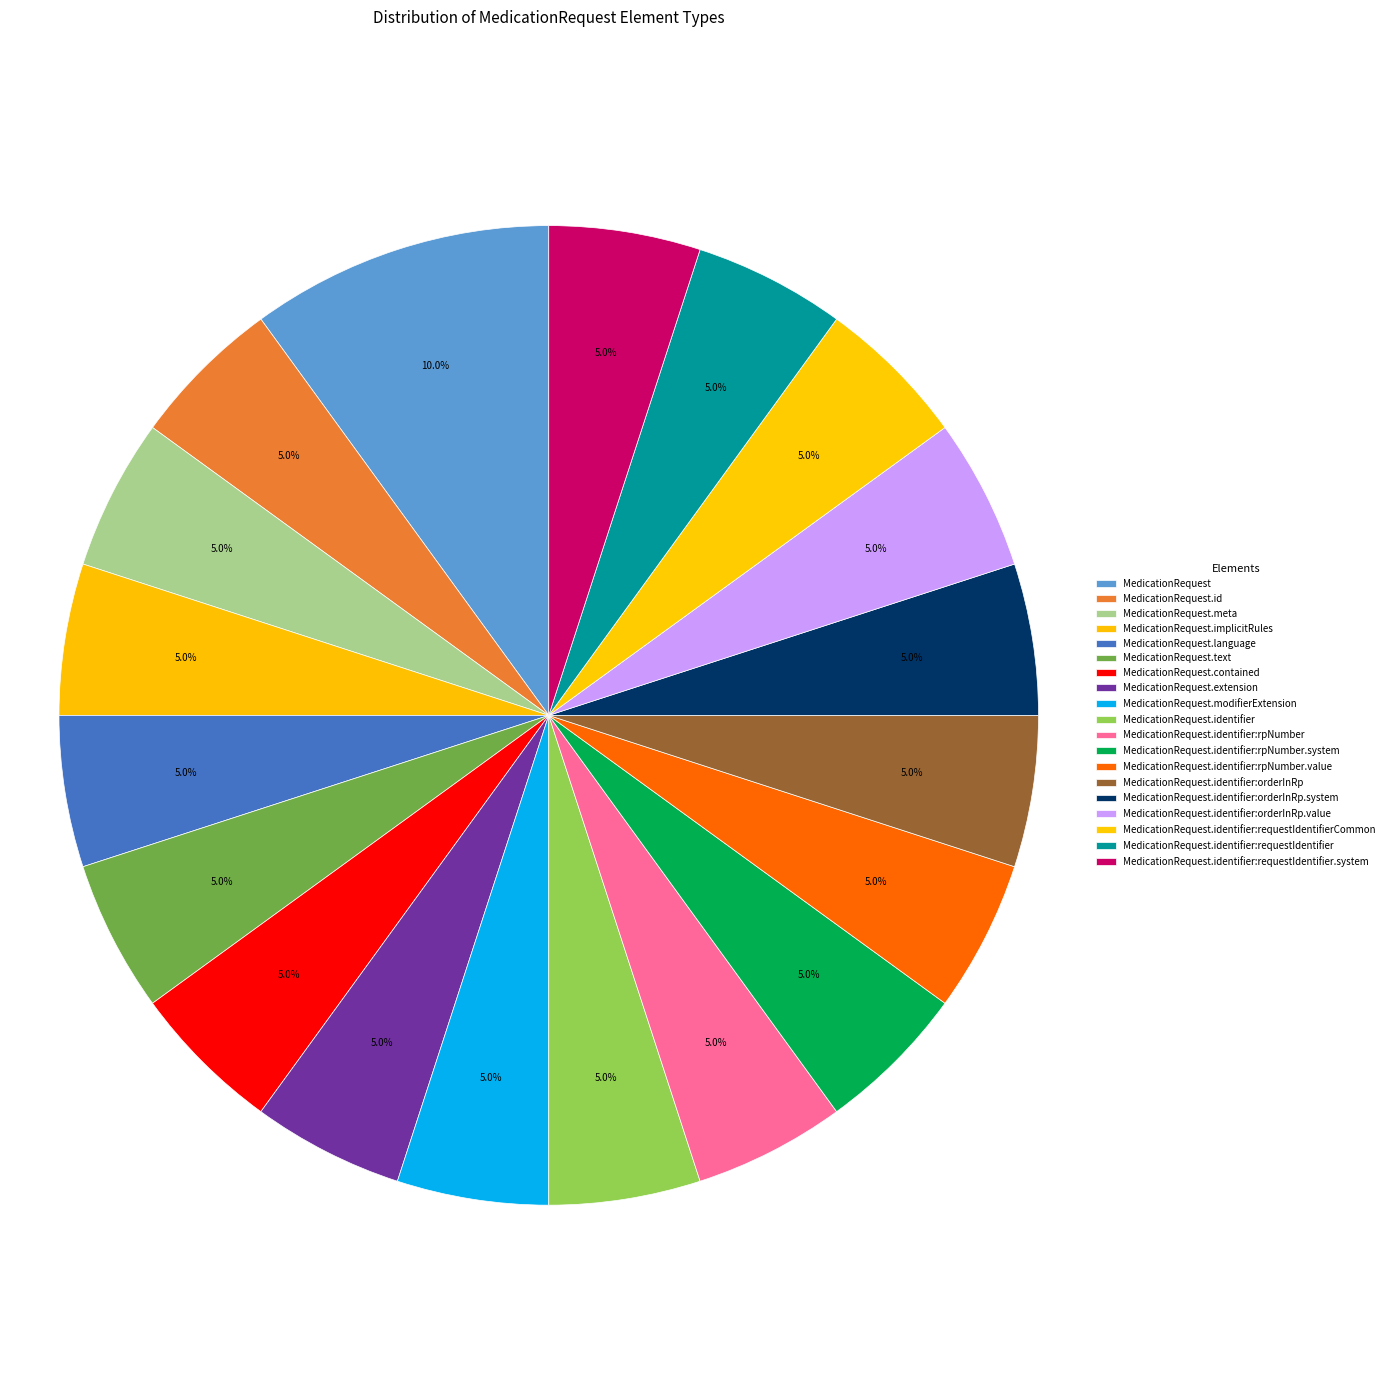

What is the smallest slice in the pie chart?

MedicationRequest.id